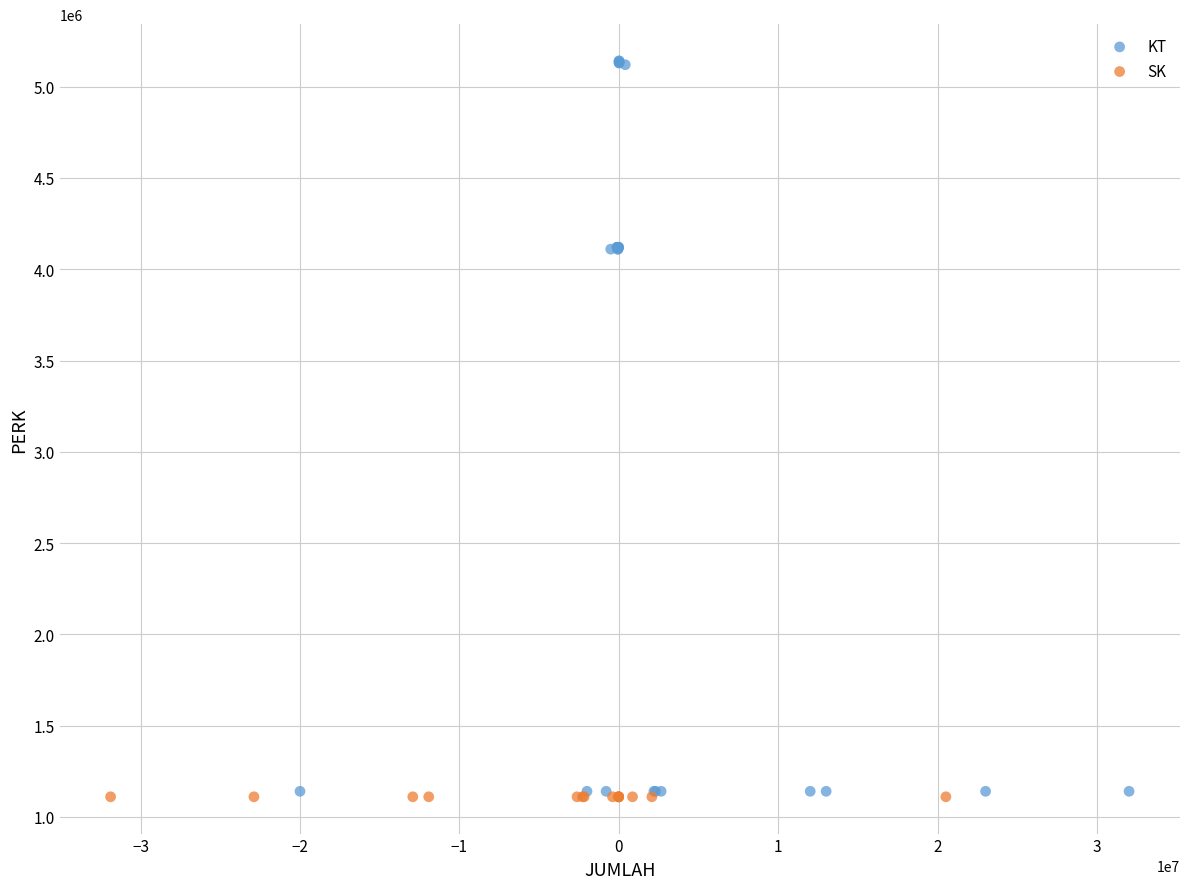

Which series contains the highest Y value?

KT